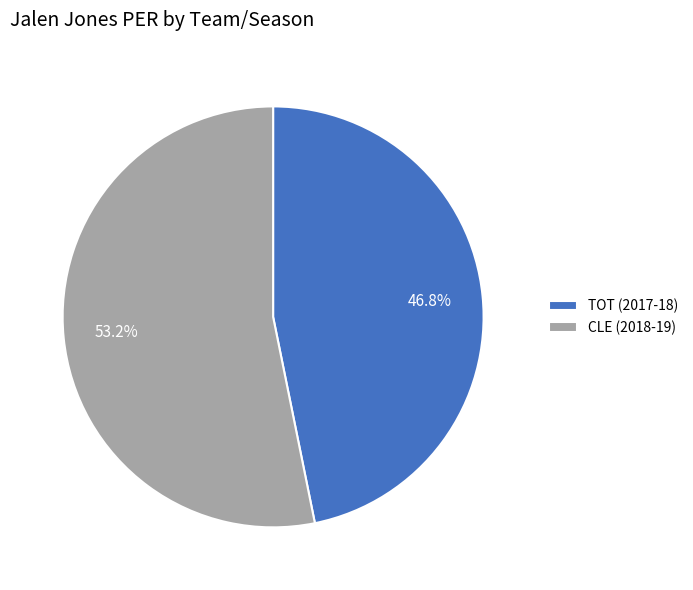

Is it true that CLE (2018-19) is 47% of the pie?

False